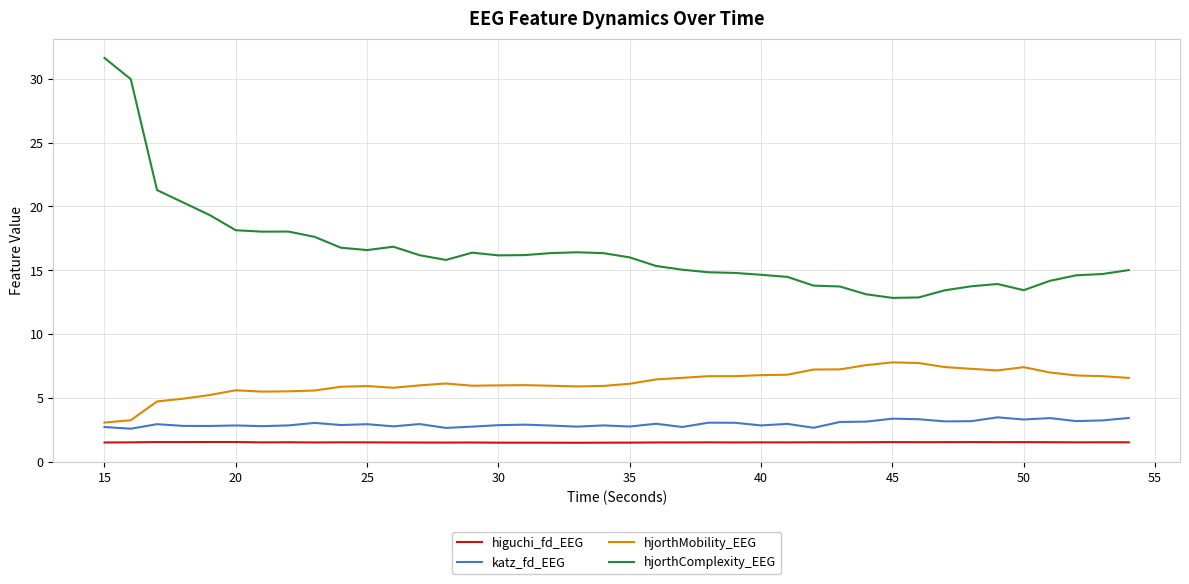

What is the sum of all hjorthComplexity_EEG values?

659.0